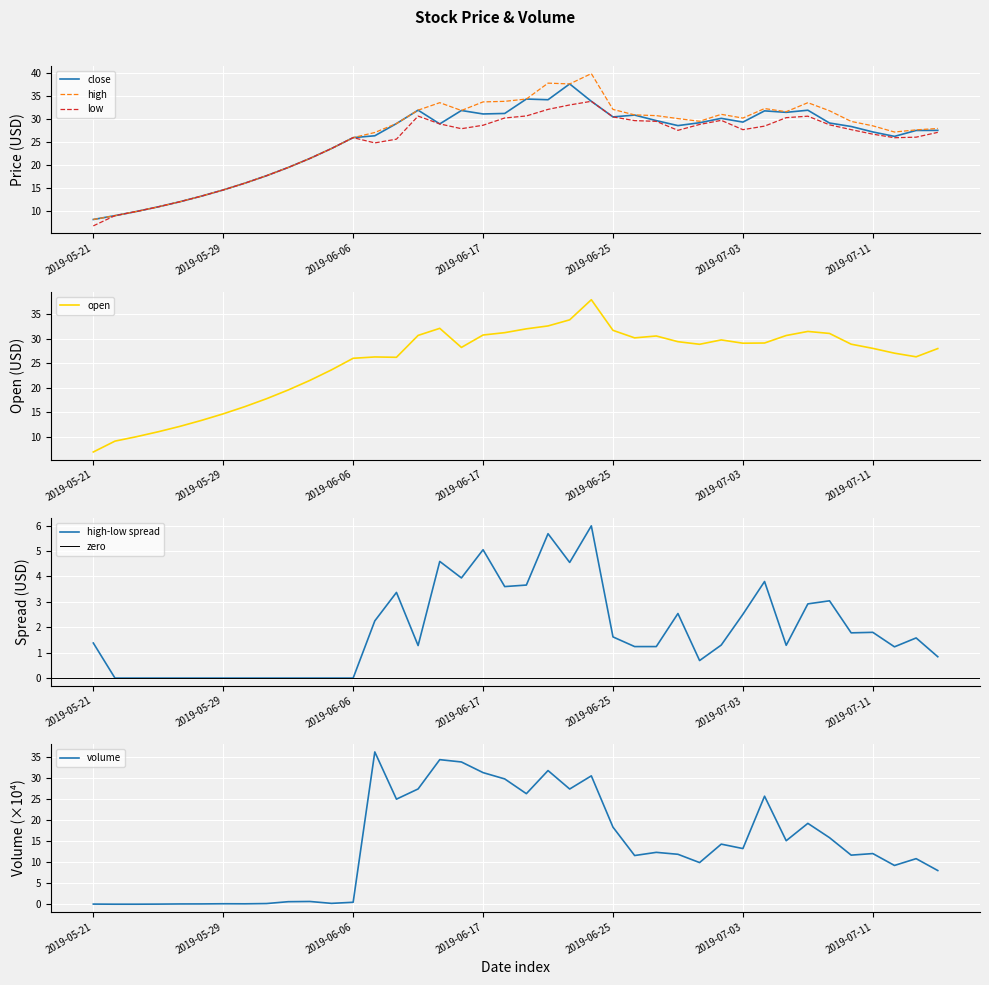

Which series has the largest total across all categories?

high